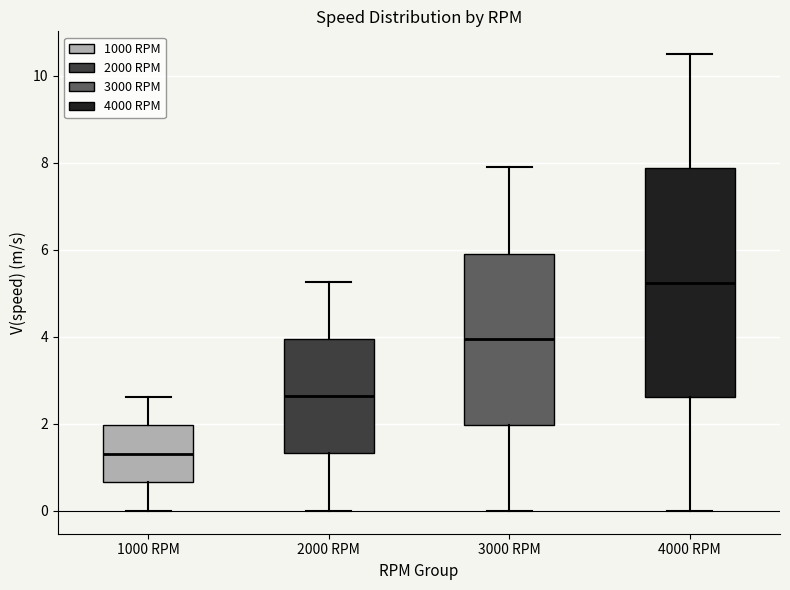

Reading left to right, read every box against the y-axis: the position of its median line, the range the box covers, and the ends of its whiskers. The values are not printed on the chart, so give them approximately, as read against the axis.

1000 RPM: median 1.4, box 0.6 to 2.0, whiskers 0.0 to 2.6
2000 RPM: median 2.6, box 1.4 to 4.0, whiskers 0.0 to 5.2
3000 RPM: median 4.0, box 2.0 to 6.0, whiskers 0.0 to 7.8
4000 RPM: median 5.2, box 2.6 to 7.8, whiskers 0.0 to 10.4